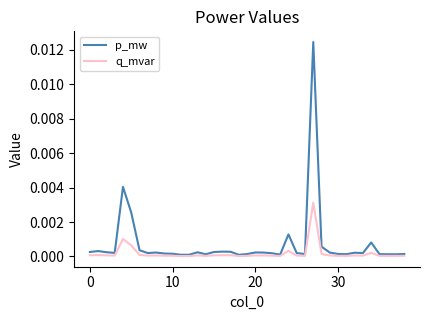

Which series has the widest spread of values?

p_mw